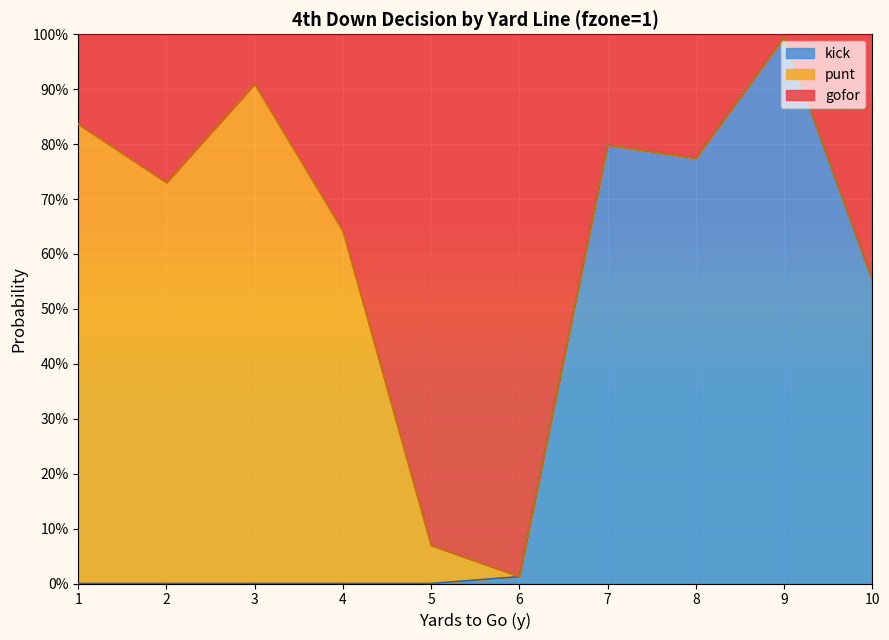

How many lines are shown in the chart?

2